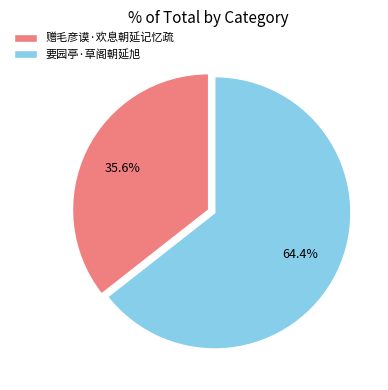

To the nearest percent, what percentage of the pie is 赠毛彦谟·欢息朝延记忆疏?

36%